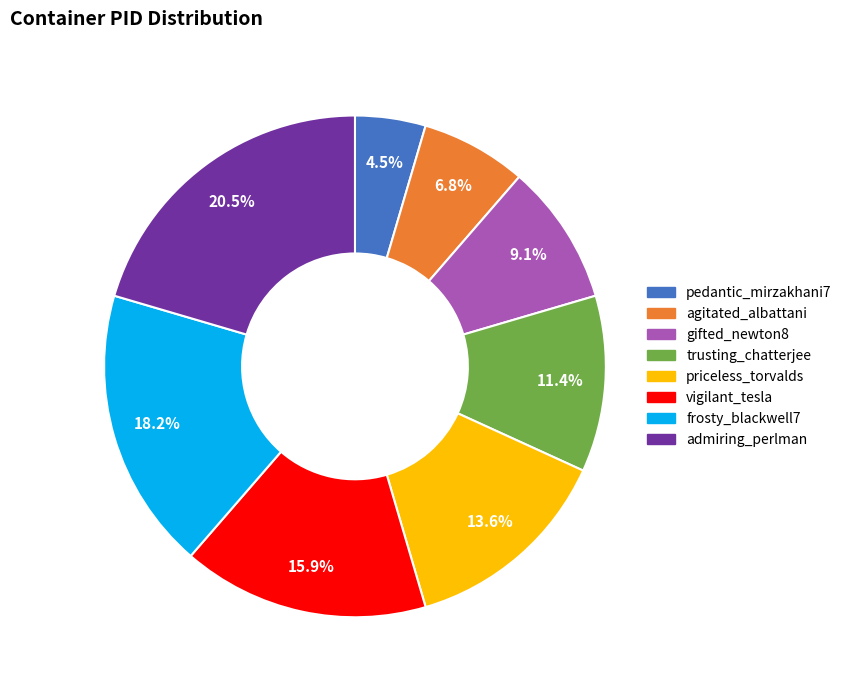

Which slice is the largest?

admiring_perlman